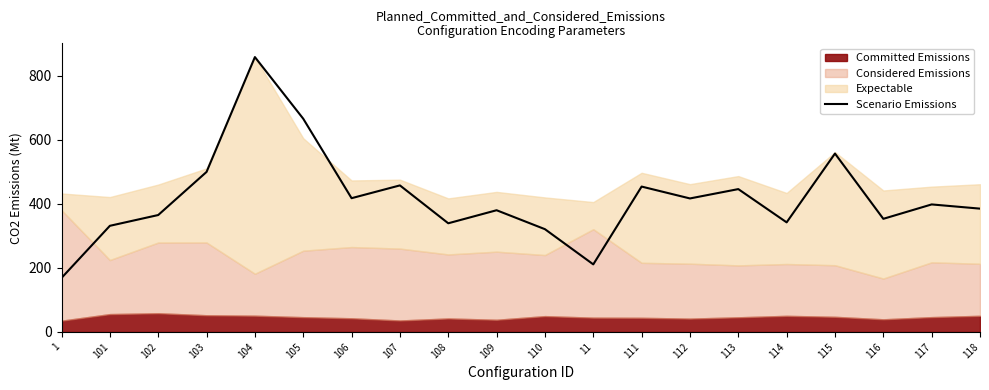

How many lines are shown in the chart?

1